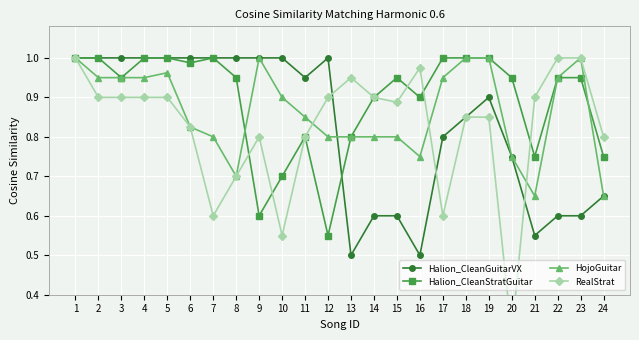

Is it true that Halion_CleanGuitarVX equals 1.7 at 2?

False